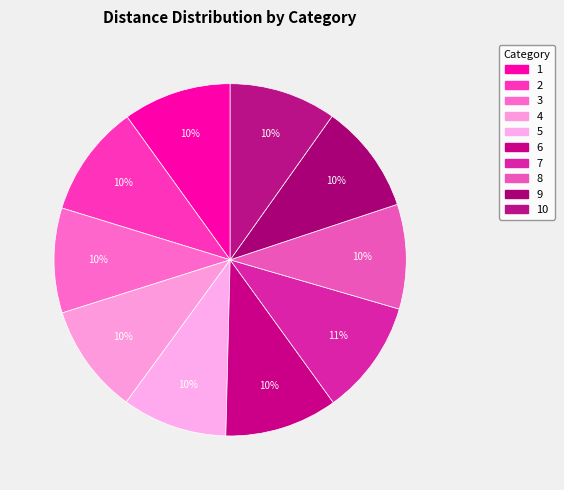

Count the number of slices in the pie.

10